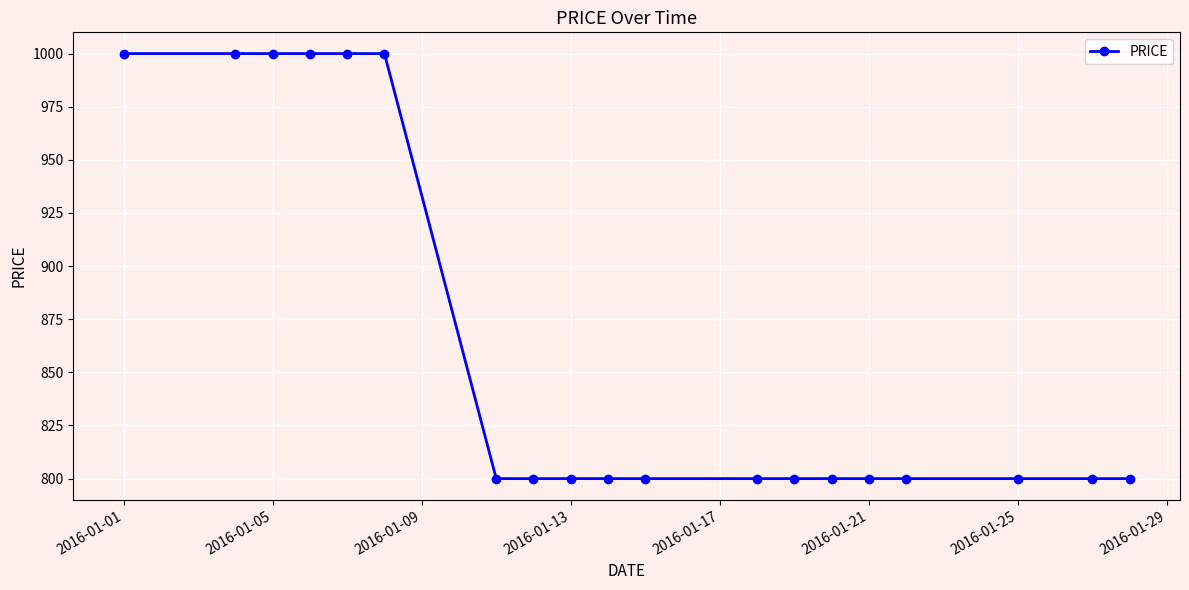

What is the smallest value displayed?

800